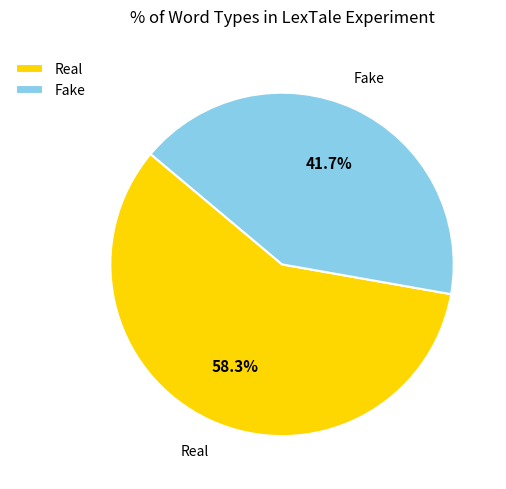

What is the largest slice in the pie chart?

Real